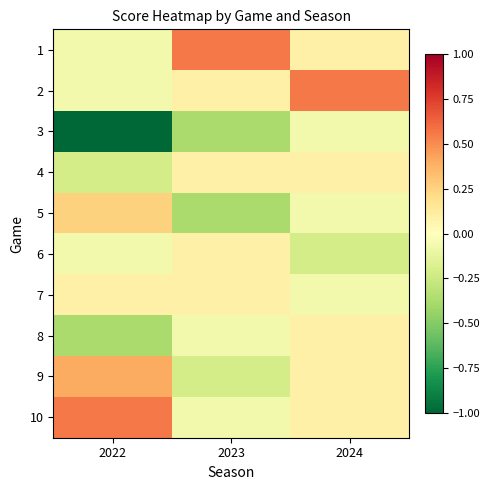

Reading left to right, extract all data points from this chart.

1: 2022=-0.1	2023=0.6	2024=0.1
2: 2022=-0.1	2023=0.1	2024=0.6
3: 2022=-1.0	2023=-0.4	2024=-0.1
4: 2022=-0.2	2023=0.1	2024=0.1
5: 2022=0.2	2023=-0.4	2024=-0.1
6: 2022=-0.1	2023=0.1	2024=-0.2
7: 2022=0.1	2023=0.1	2024=-0.1
8: 2022=-0.4	2023=-0.1	2024=0.1
9: 2022=0.4	2023=-0.2	2024=0.1
10: 2022=0.6	2023=-0.1	2024=0.1